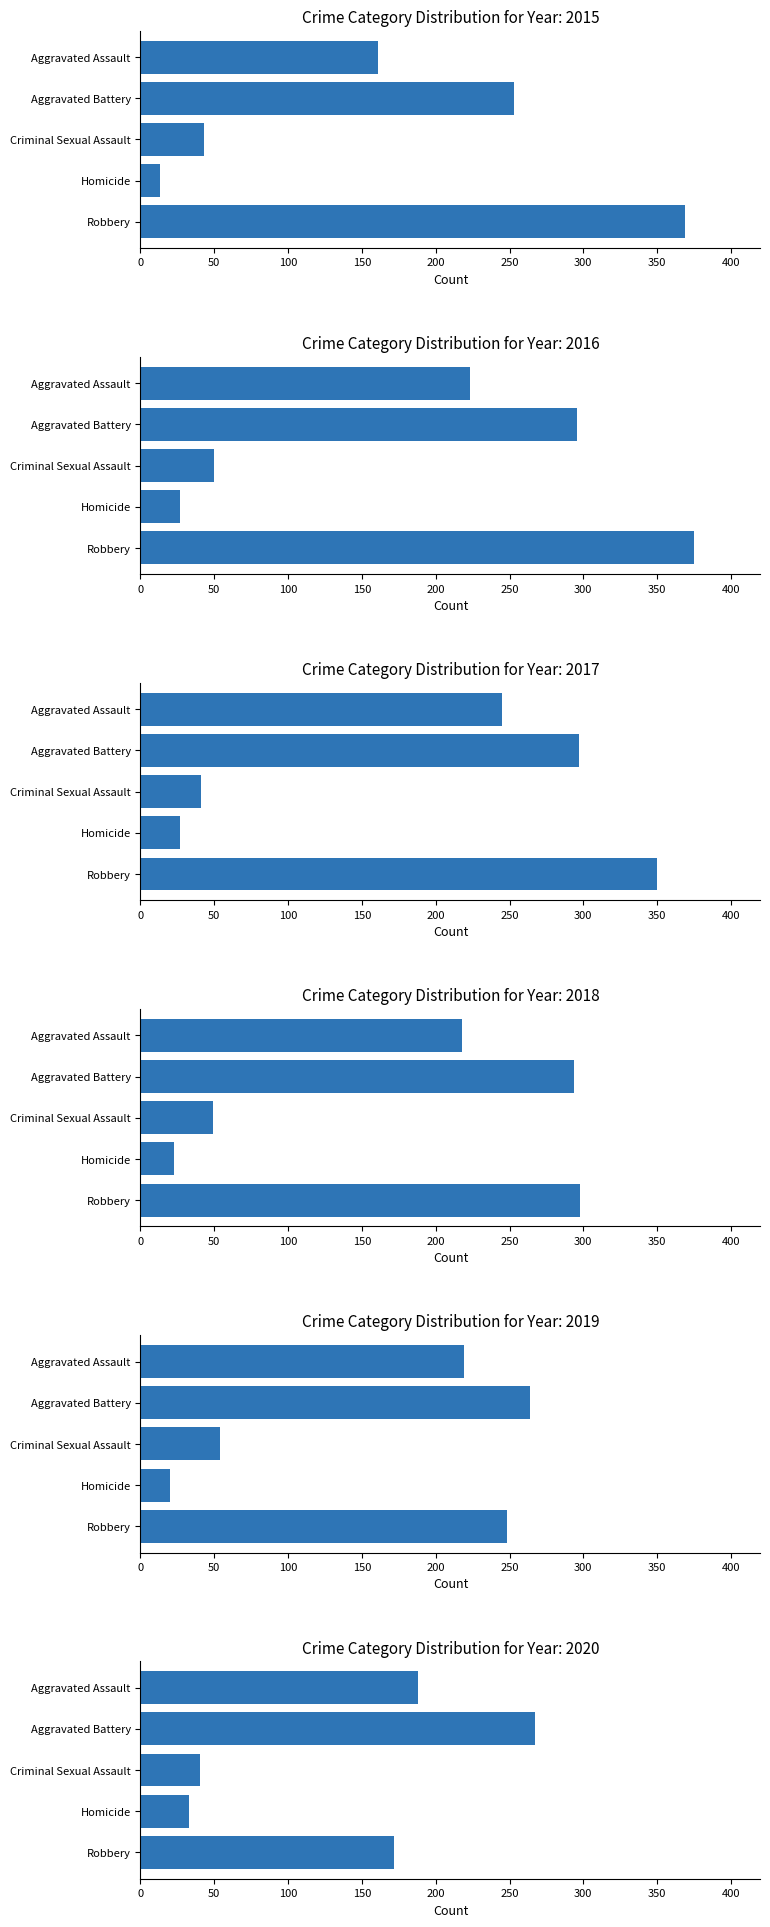

The value of 2018 at Homicide is 23. True or false?

True